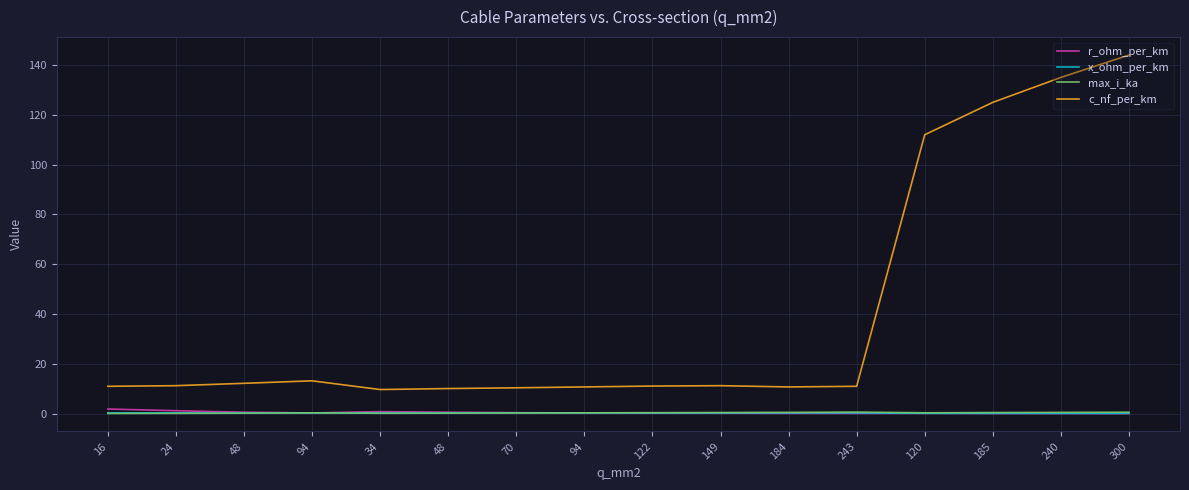

True or false: c_nf_per_km has a value of 189.7 at 240.

False